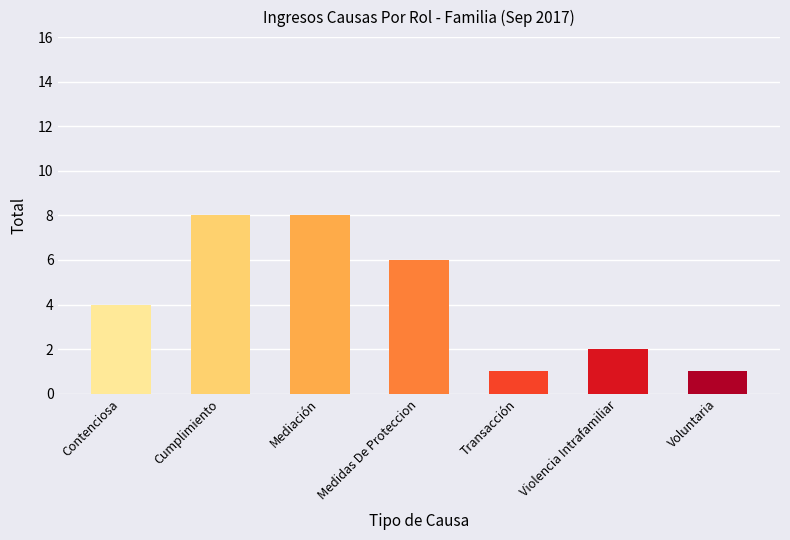

Reading left to right, extract all data points from this chart.

Contenciosa=4	Cumplimiento=8	Mediación=8	Medidas De Proteccion=6	Transacción=1	Violencia Intrafamiliar=2	Voluntaria=1